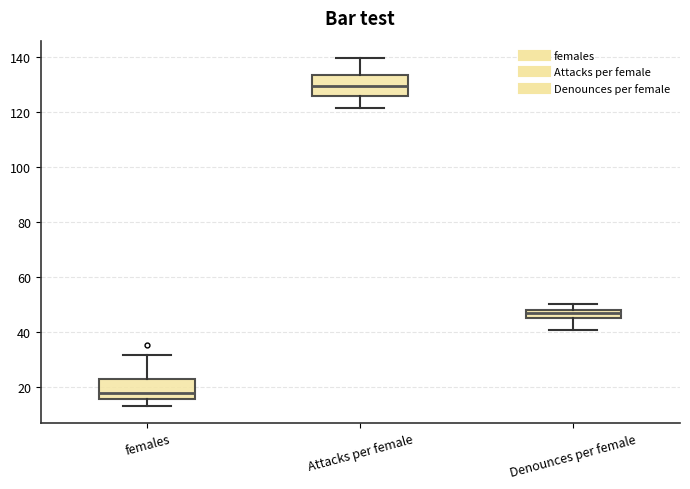

Reading left to right, read every box against the y-axis: the position of its median line, the range the box covers, and the ends of its whiskers. The values are not printed on the chart, so give them approximately, as read against the axis.

females: median 18, box 16 to 22, whiskers 14 to 32
Attacks per female: median 130, box 126 to 134, whiskers 122 to 140
Denounces per female: median 46, box 44 to 48, whiskers 40 to 50